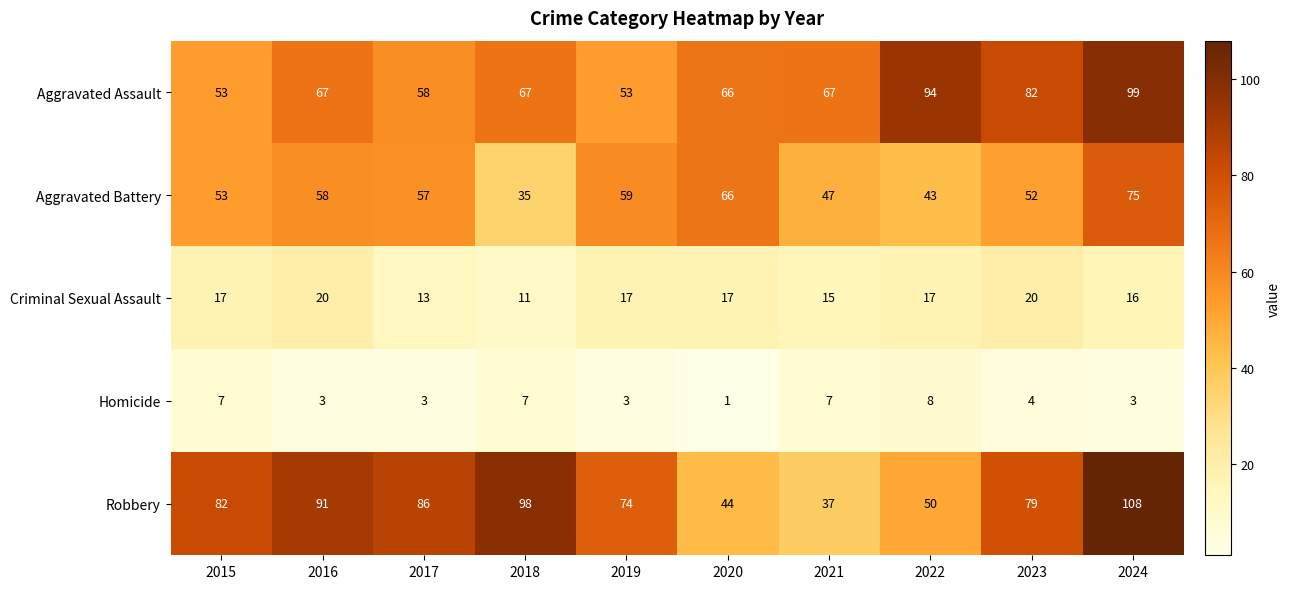

At how many categories does at least one series exceed 60?

10